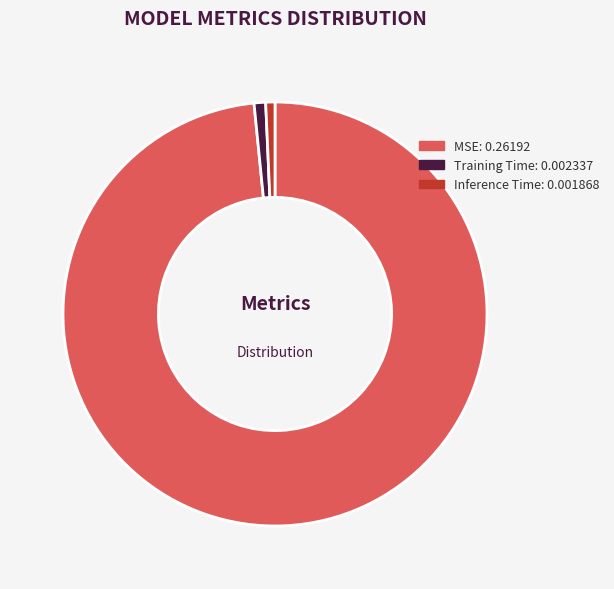

Is it true that MSE is 98% of the pie?

True